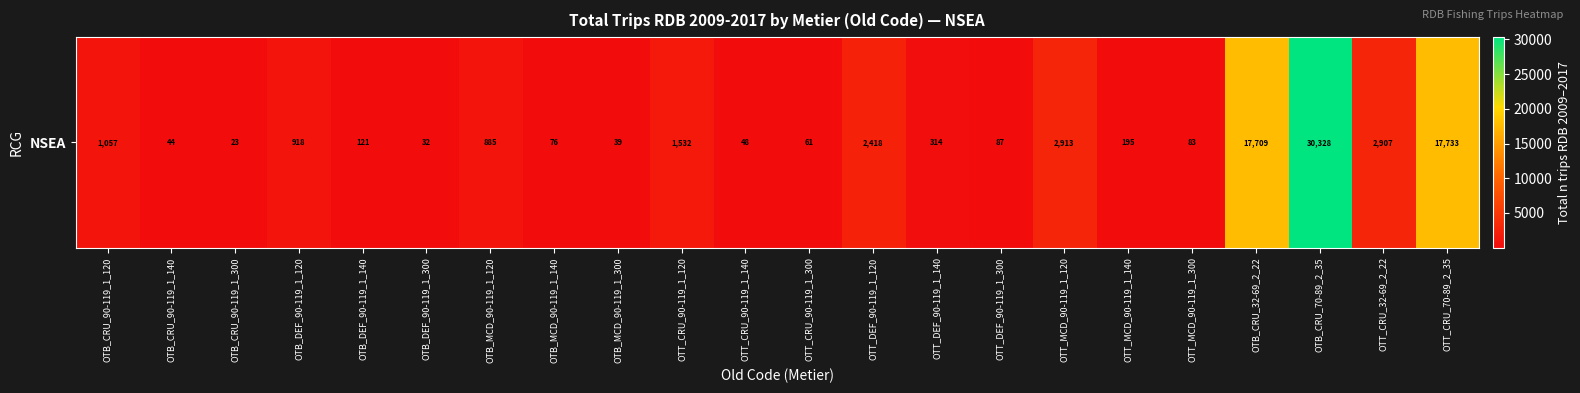

Reading left to right, list all the values displayed in this chart.

1057	44	23	918	121	32	885	76	39	1532	48	61	2418	314	87	2913	195	83	17709	30328	2907	17733